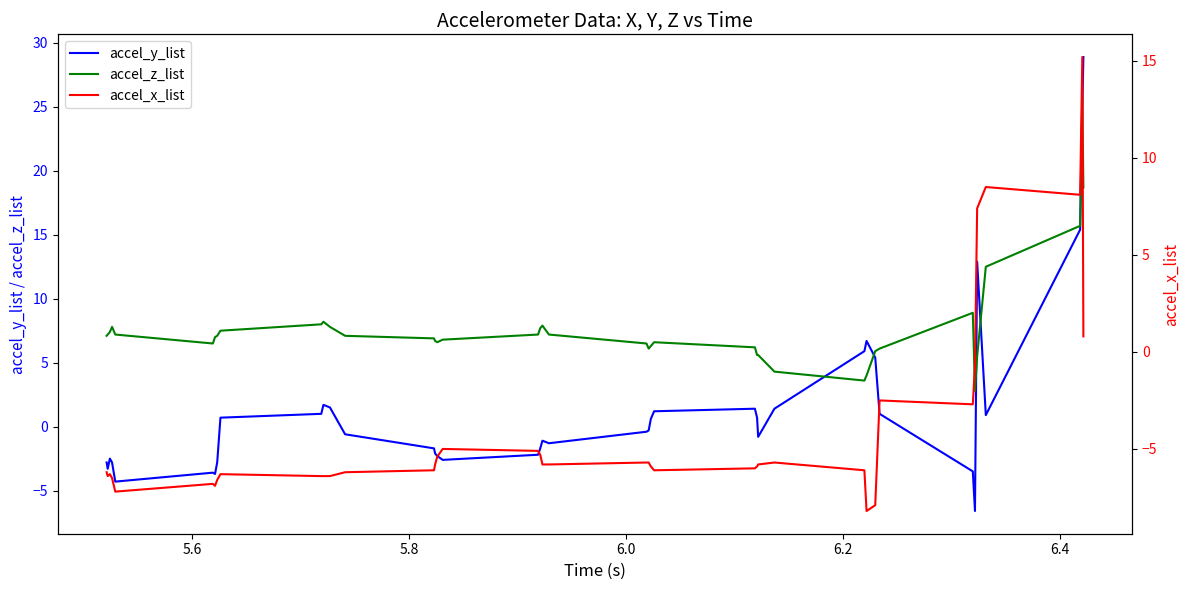

The accel_y_list series shows -1.6 at 5.8. True or false?

False